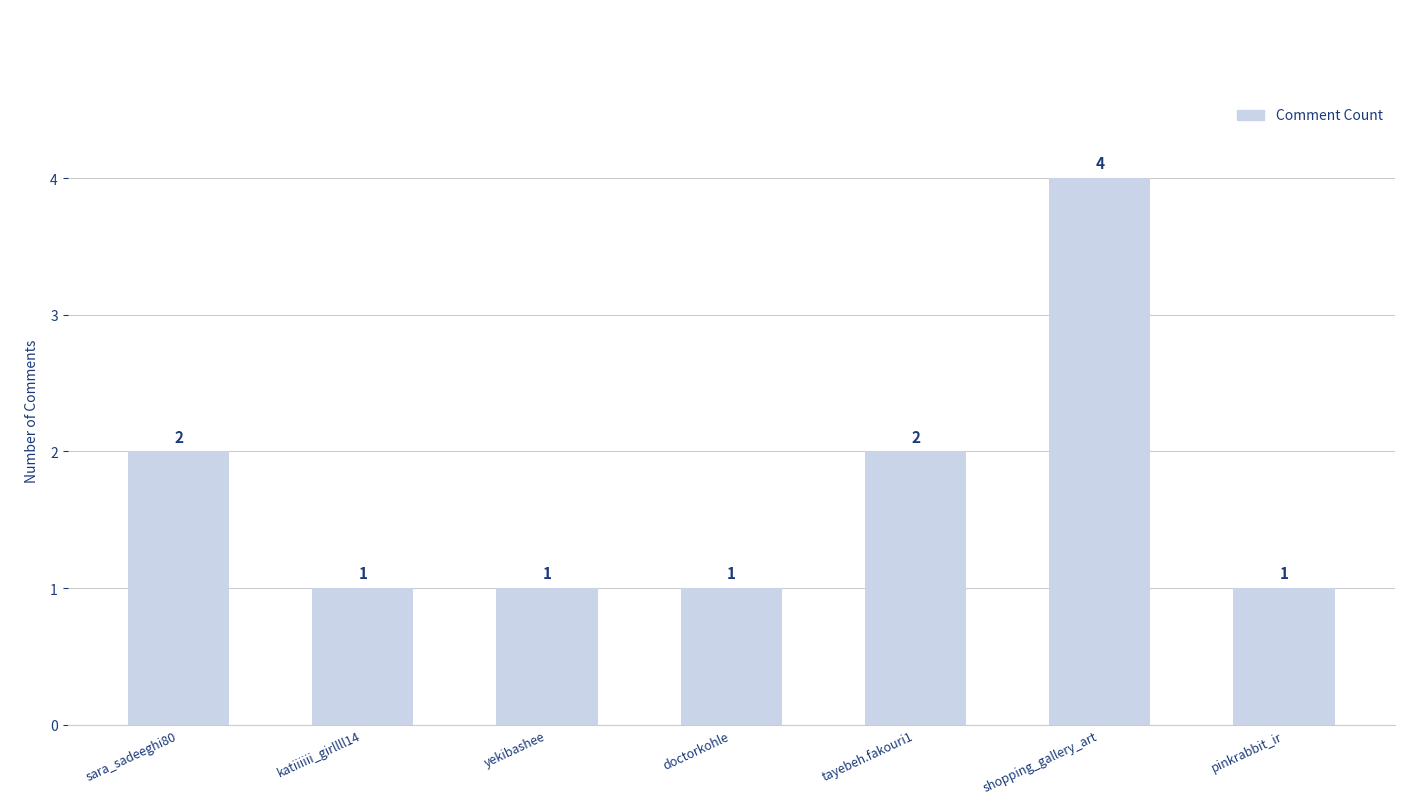

Reading left to right, list all the values displayed in this chart.

sara_sadeeghi80=2	katiiiiii_girllll14=1	yekibashee=1	doctorkohle=1	tayebeh.fakouri1=2	shopping_gallery_art=4	pinkrabbit_ir=1